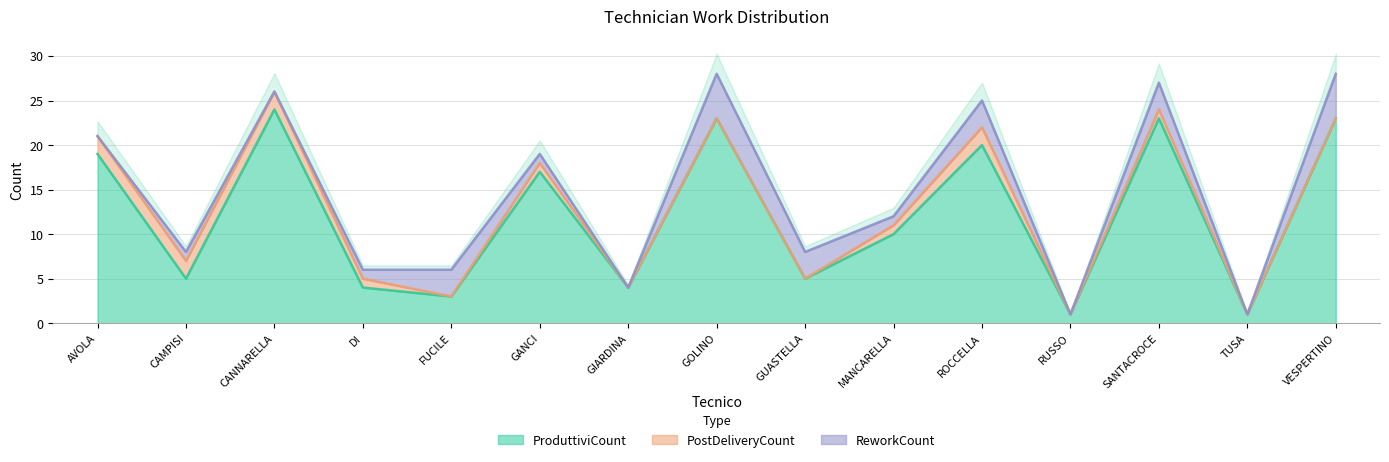

True or false: ProduttiviCount has more than 1 interior local peaks.

True